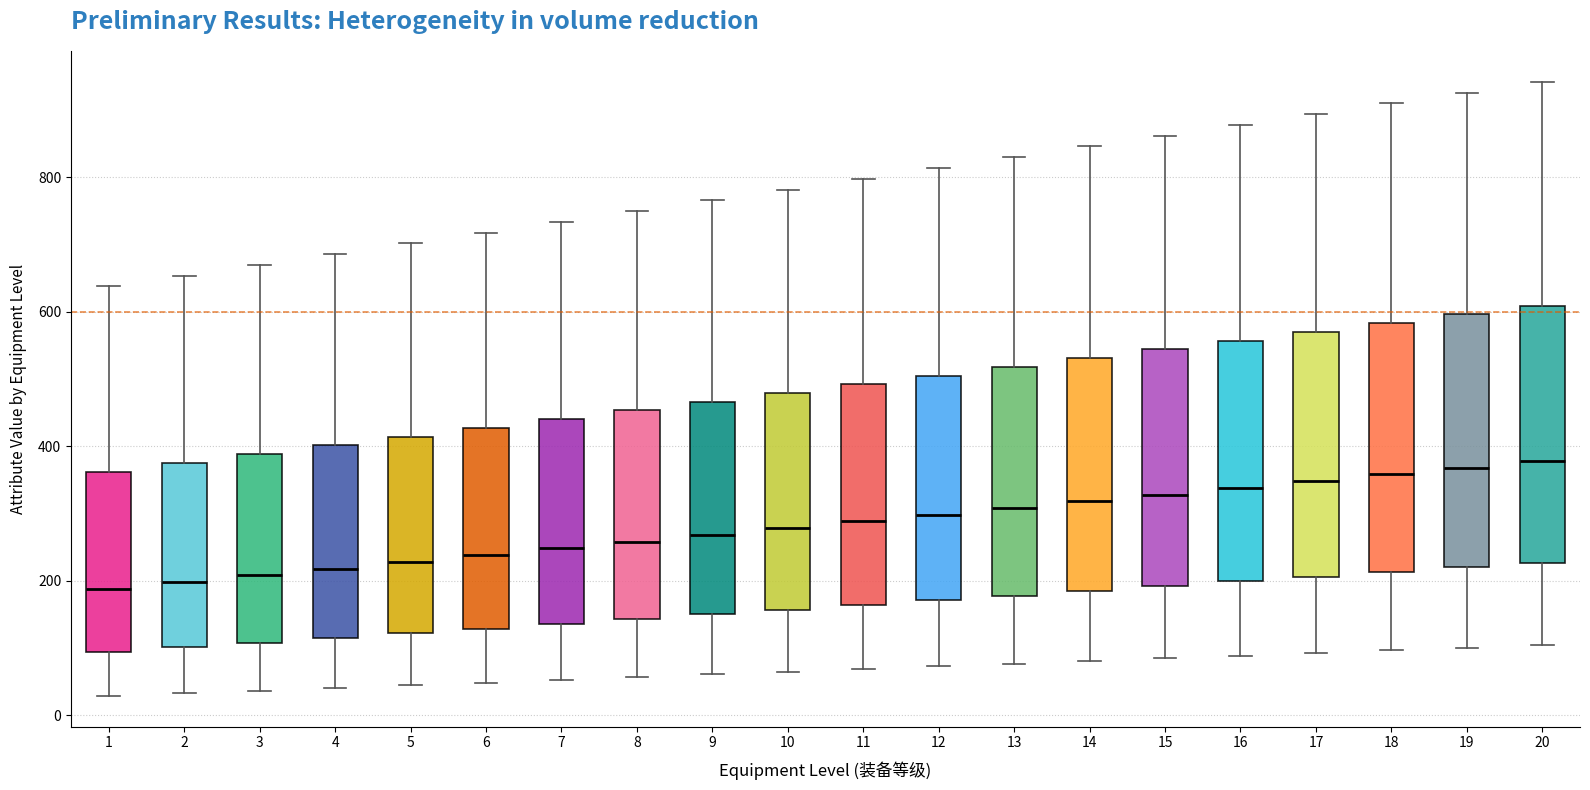

Where is the lower edge of the box at x = 10 on the y-axis? The values are not printed on the chart, so give them approximately, as read against the axis.

160